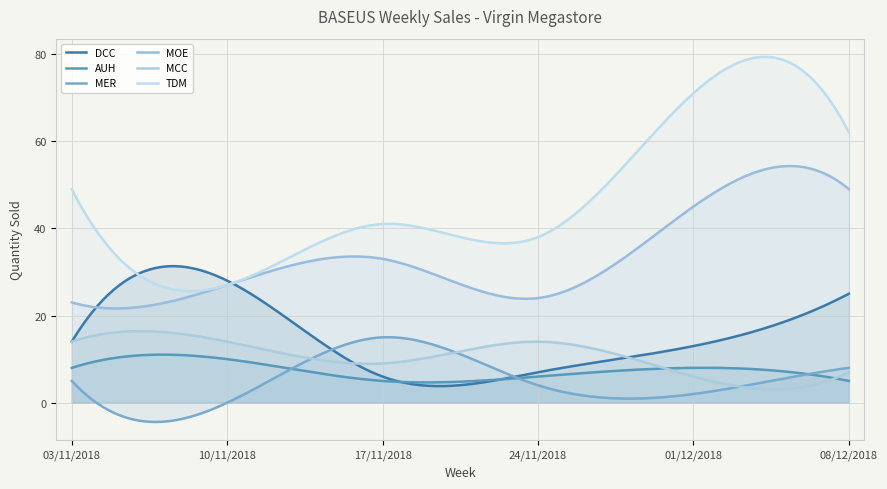

How many data points in MOE are less than 33?

3